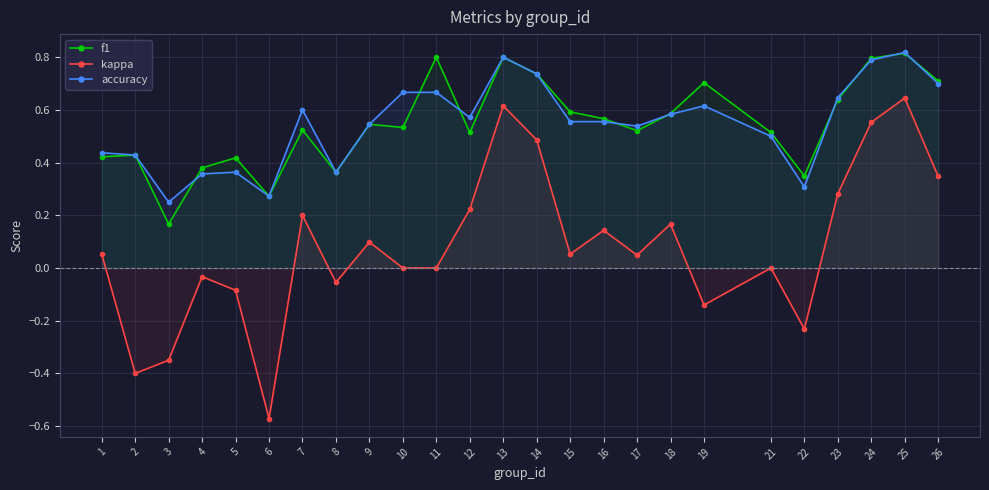

What is the difference between the second highest and minimum values in the kappa series?

1.2